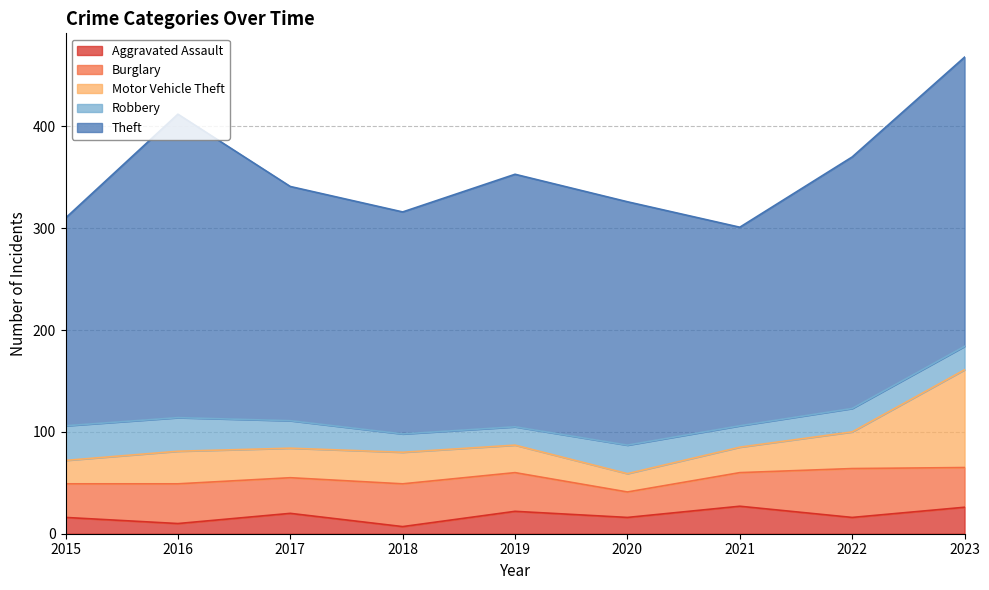

True or false: Aggravated Assault and Burglary cross at least once.

False